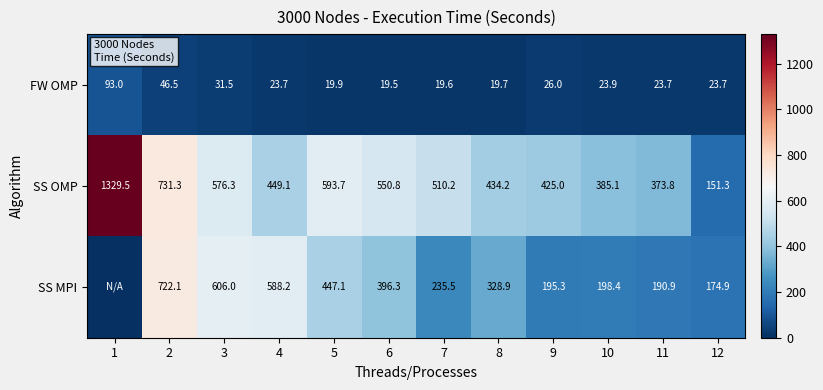

Is the value of SS MPI at 11 greater than the value of SS OMP at 2?

No